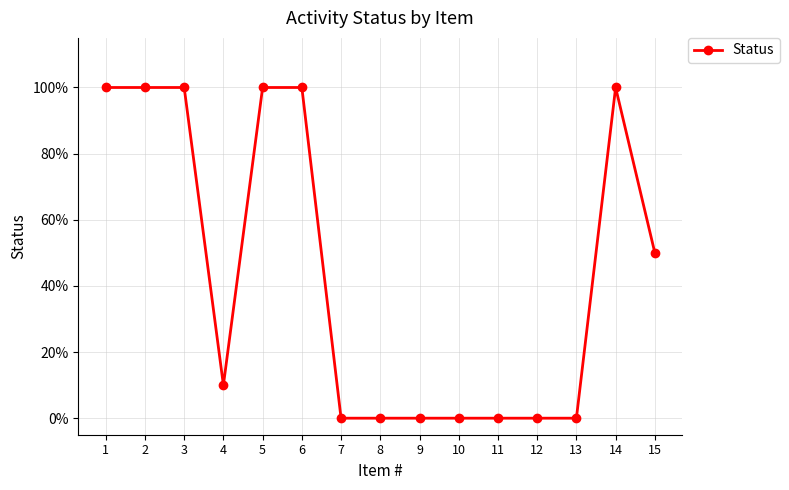

Does the chart have visible grid lines?

Yes